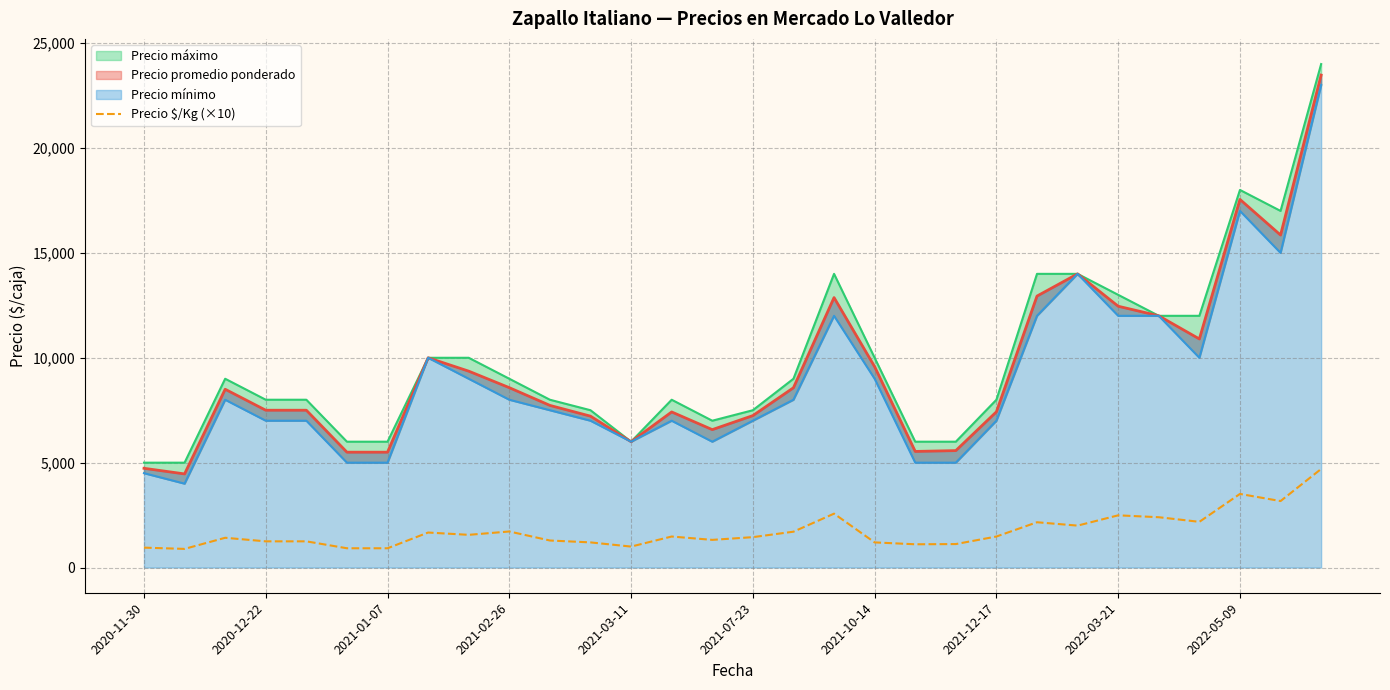

What is the minimum value for Precio $/Kg (×10)?

890